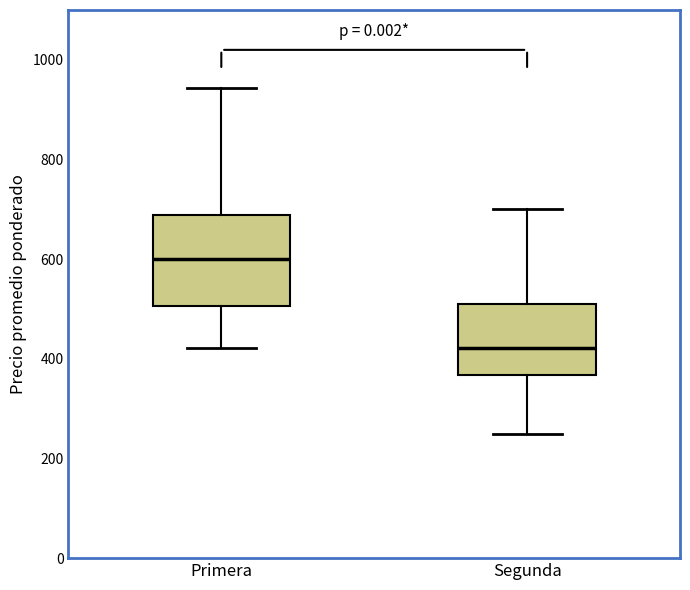

Reading left to right, read every box against the y-axis: the position of its median line, the range the box covers, and the ends of its whiskers. The values are not printed on the chart, so give them approximately, as read against the axis.

Primera: median 600, box 500 to 680, whiskers 420 to 940
Segunda: median 420, box 360 to 520, whiskers 240 to 700